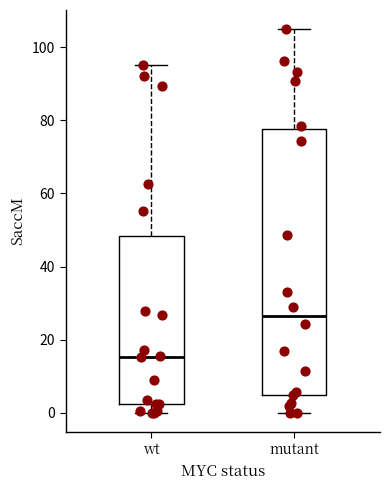

Where does the lower whisker of the box for mutant end on the y-axis? The values are not printed on the chart, so give them approximately, as read against the axis.

0